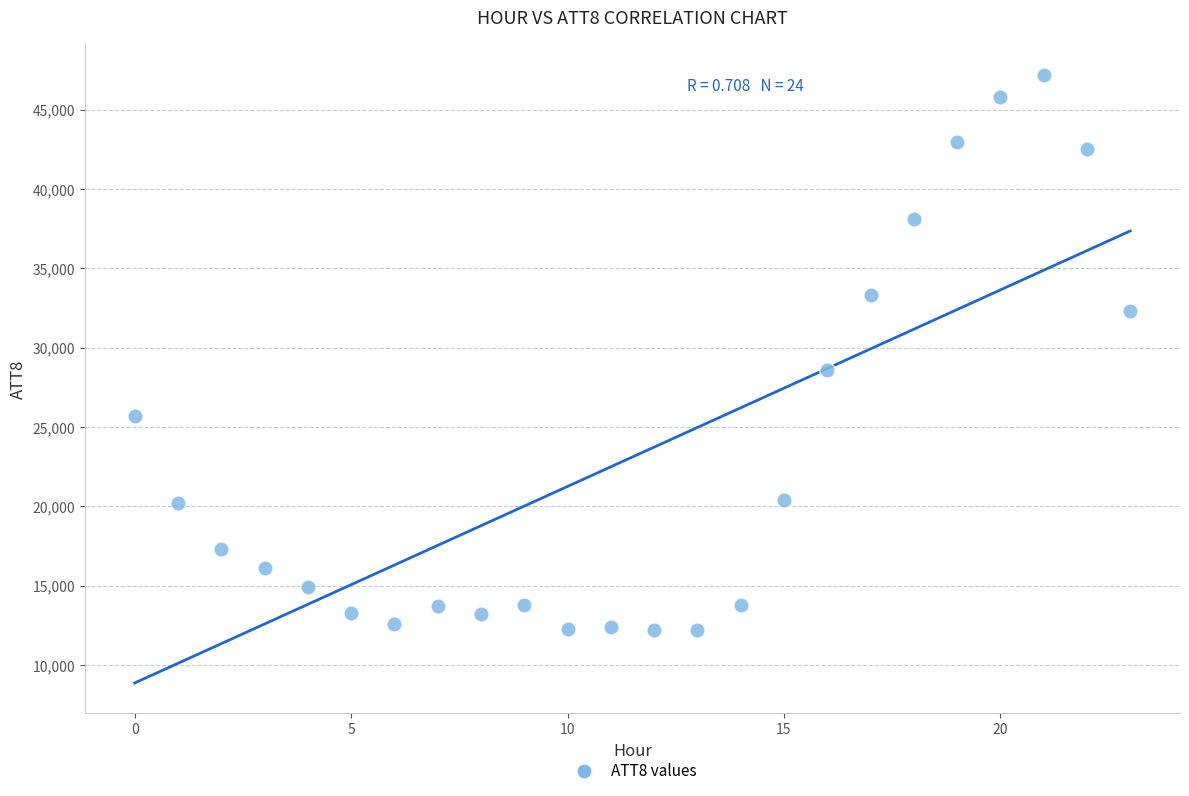

What is the range of Y values (max minus min)?

35000